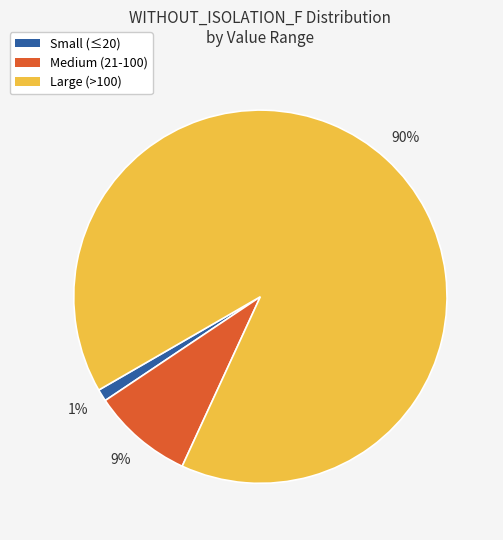

How many slices are in this pie chart?

3